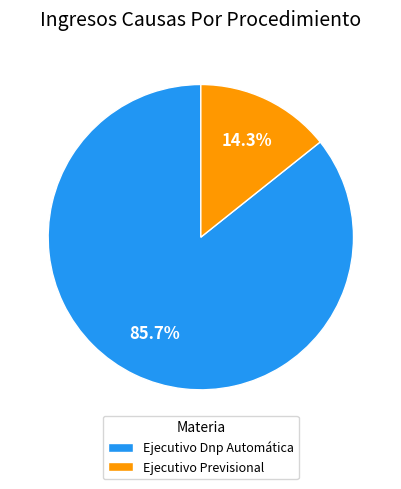

Does Ejecutivo Dnp Automática account for over 50% of the chart?

Yes